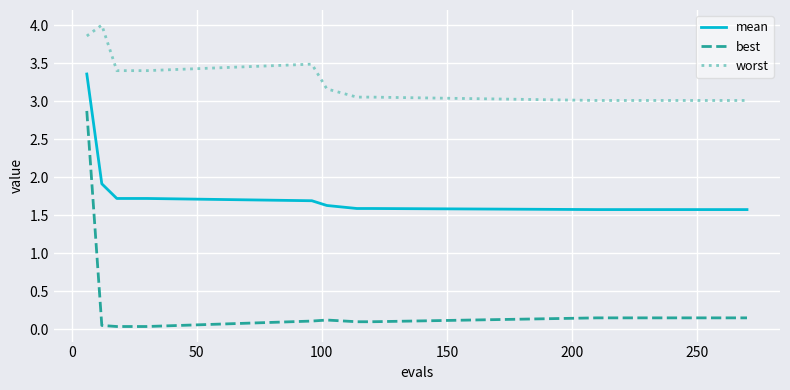

True or false: mean and best cross at least once.

False